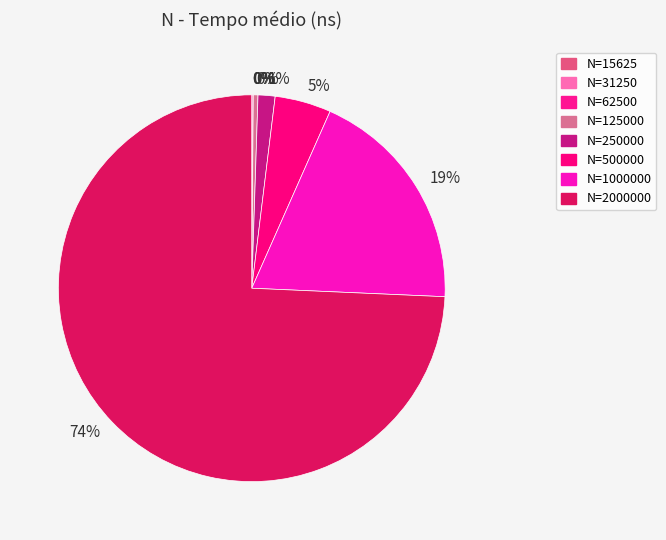

Which category has the smallest portion of the pie?

15625